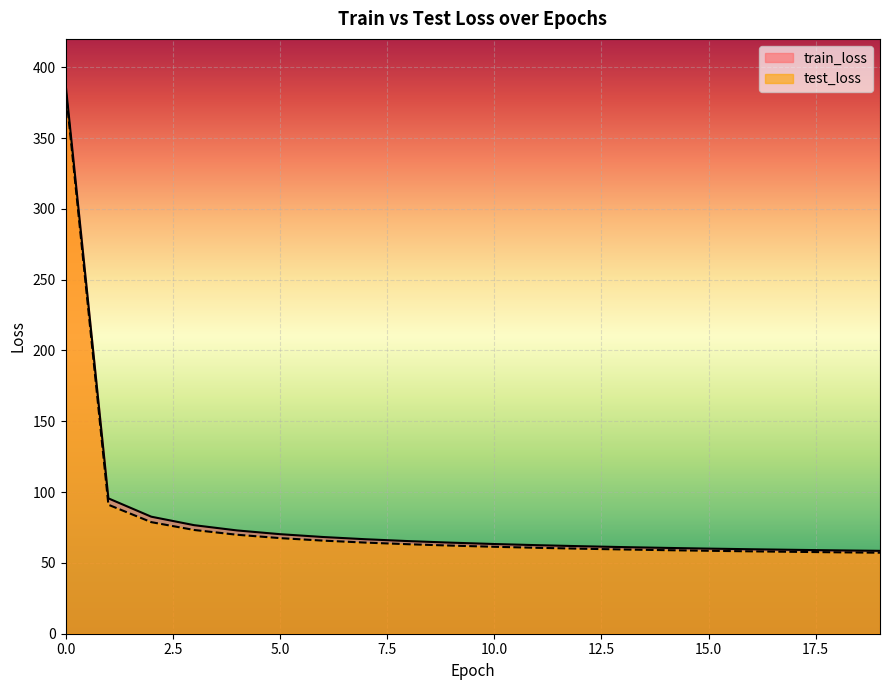

At which category does the chart reach its minimum across all series?

19